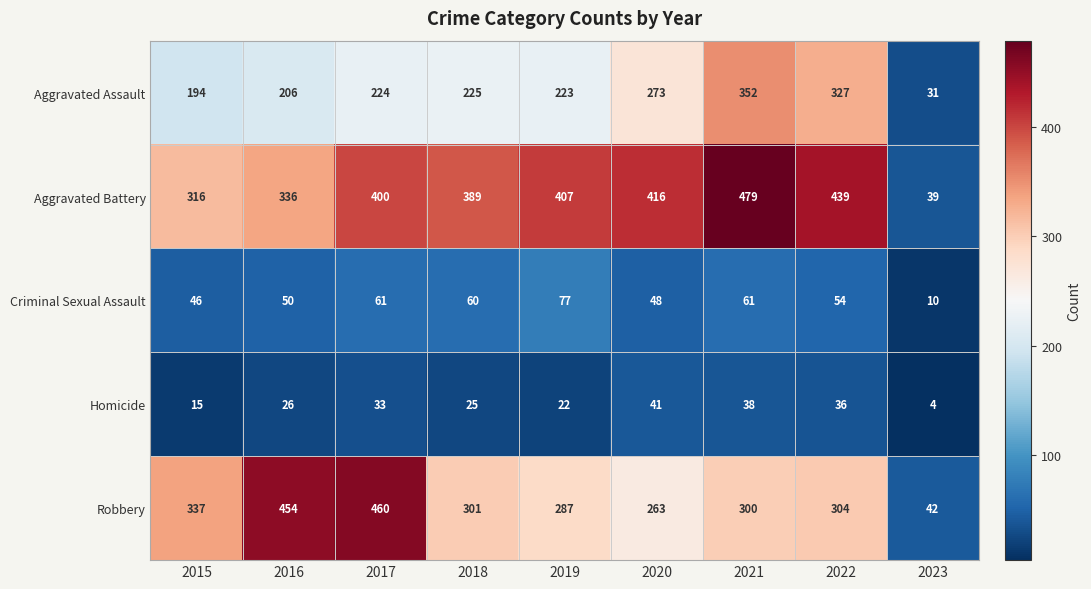

At 2019, list the series in order from smallest to largest.

Homicide, Criminal Sexual Assault, Aggravated Assault, Robbery, Aggravated Battery